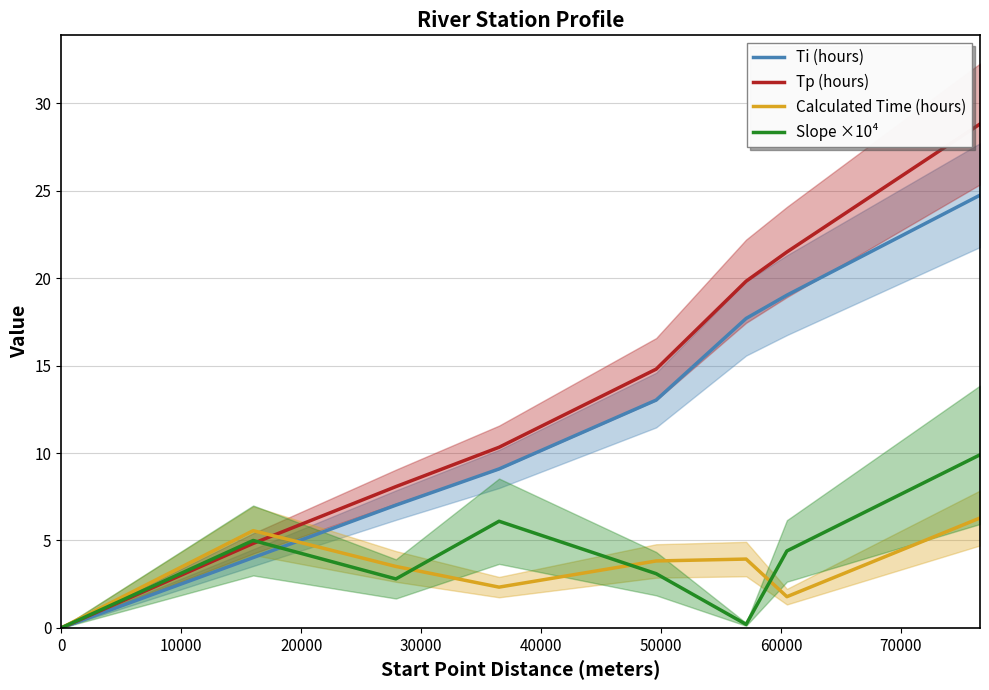

What is the average value of the Calculated Time (hours) series?

3.4